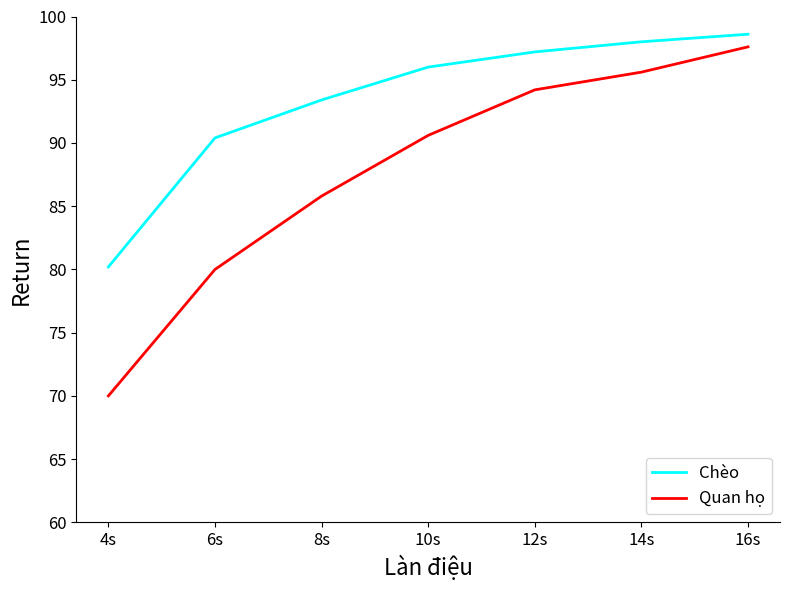

Rank the categories by Chèo value from highest to lowest.

16s, 14s, 12s, 10s, 8s, 6s, 4s